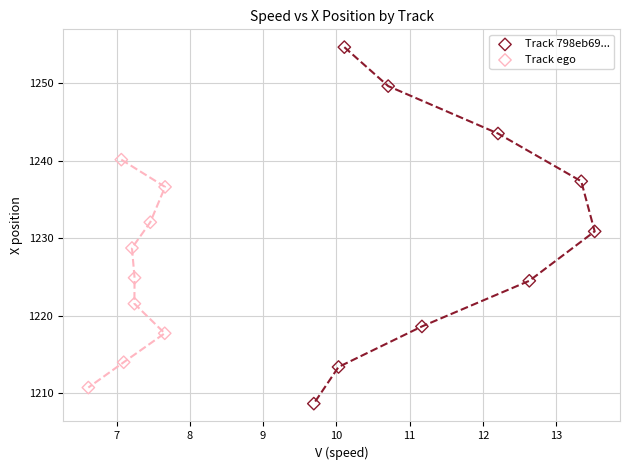

Which series has the largest Y range (max minus min)?

Track 798eb69...